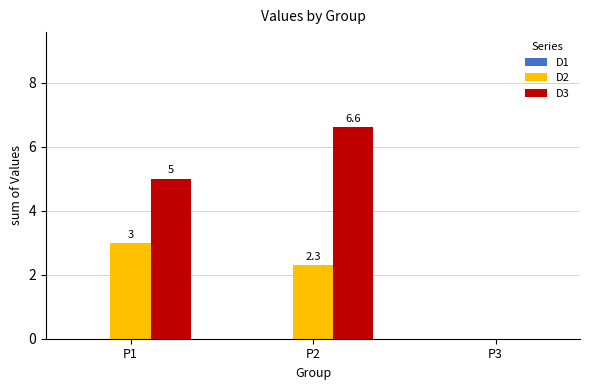

True or false: D2 has a value of 0.0 at P3.

True